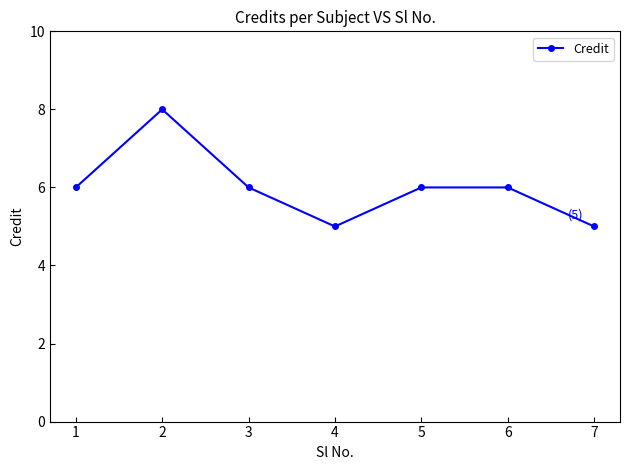

What is the greatest value displayed?

8